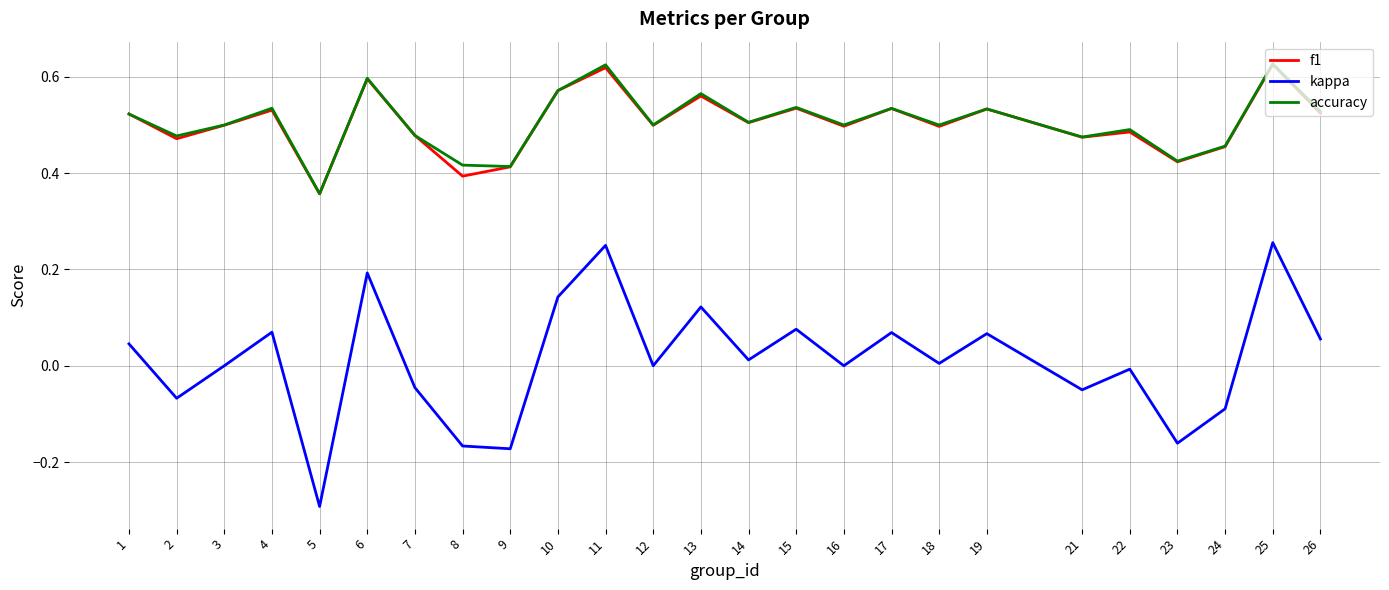

At which category does the chart reach its minimum across all series?

5